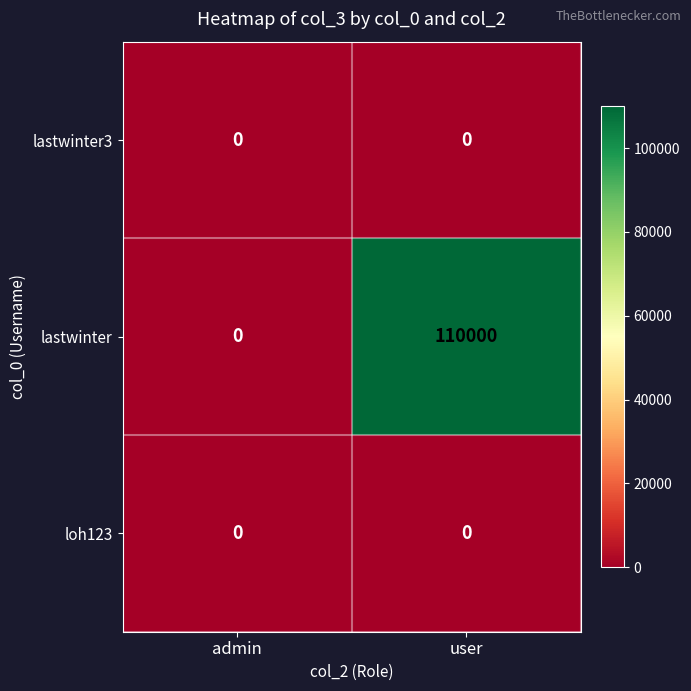

At how many categories does at least one series exceed 8601?

1